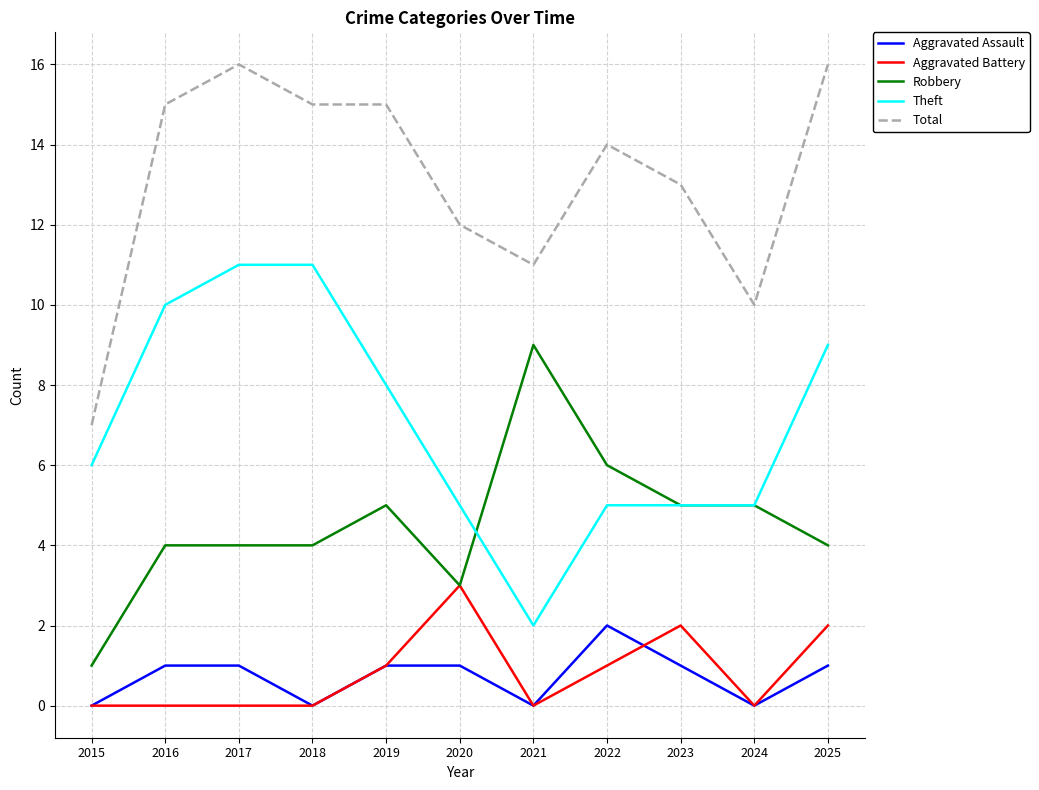

What is the spread (max minus min) of values at 2019?

14